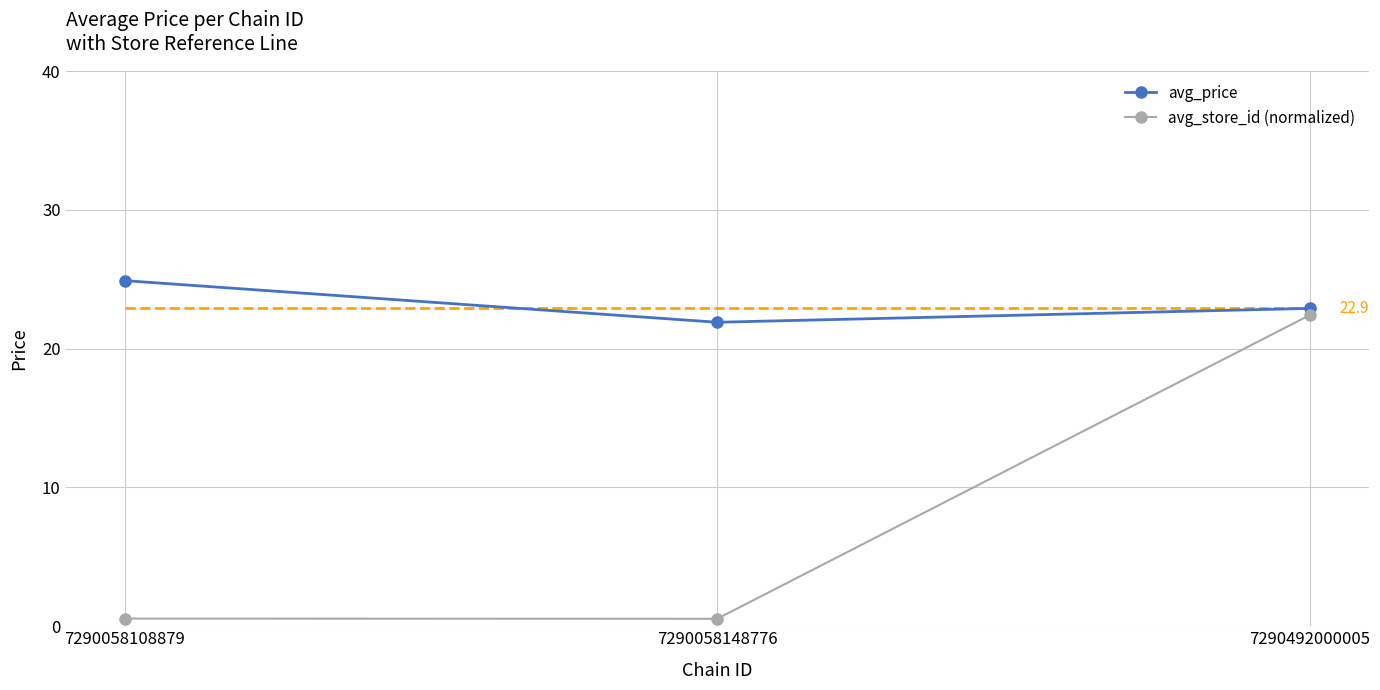

Count the number of data series in this chart.

2